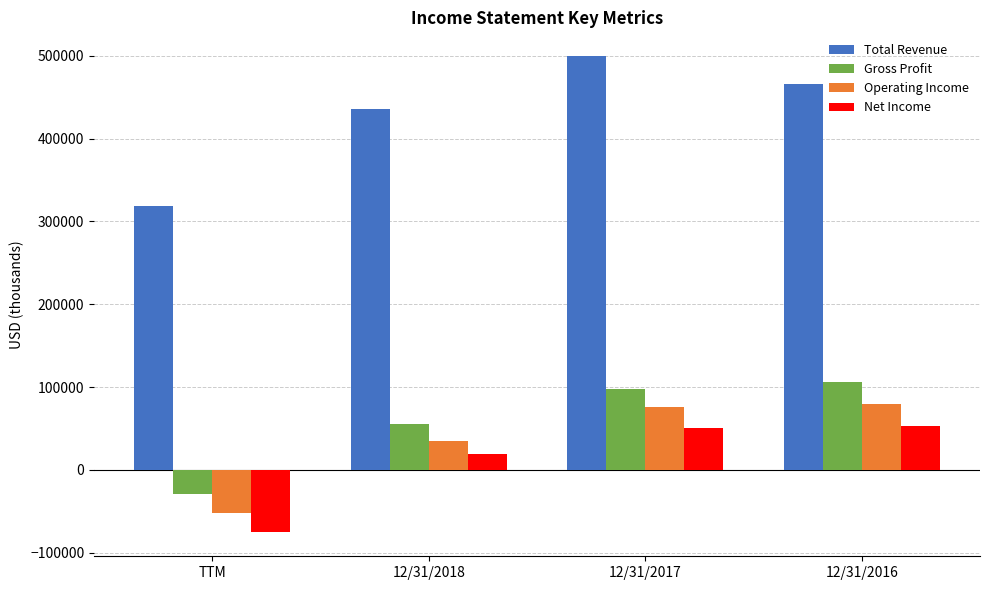

What is the sum of the Net Income values at 12/31/2018 and TTM?

-56308